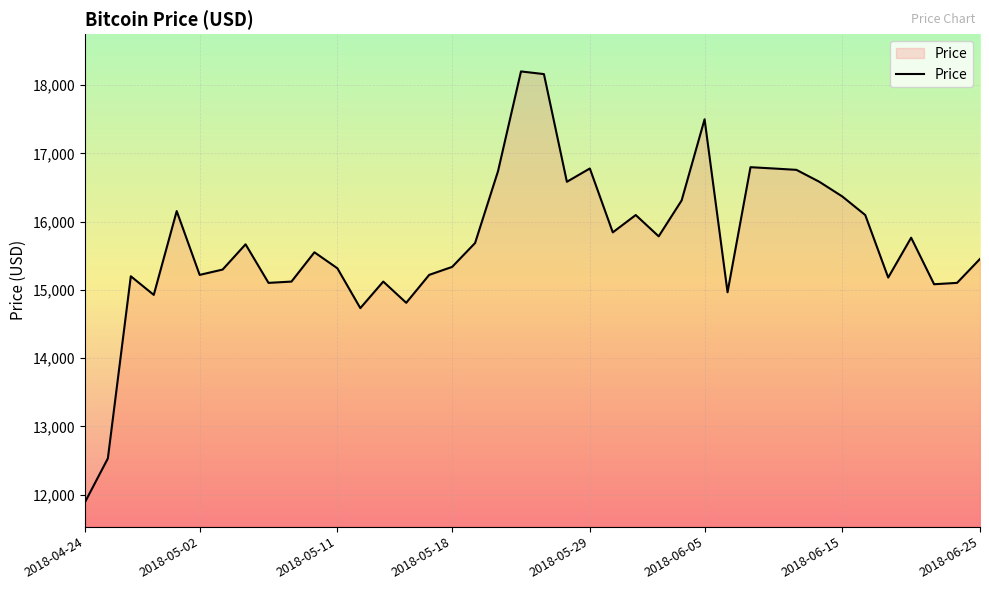

What is the greatest value displayed?

18200